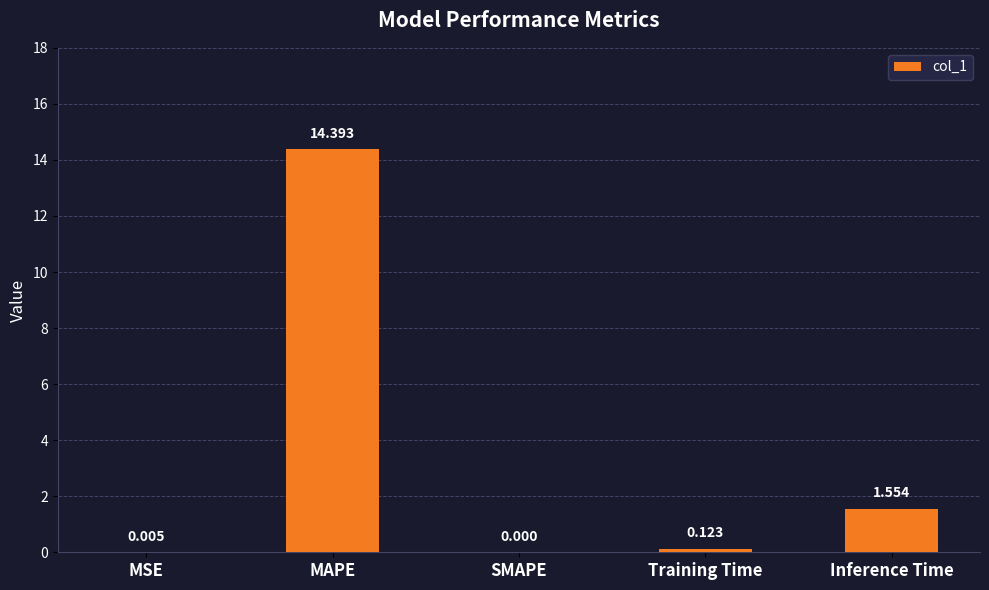

Between MSE and MAPE, which is larger?

MAPE